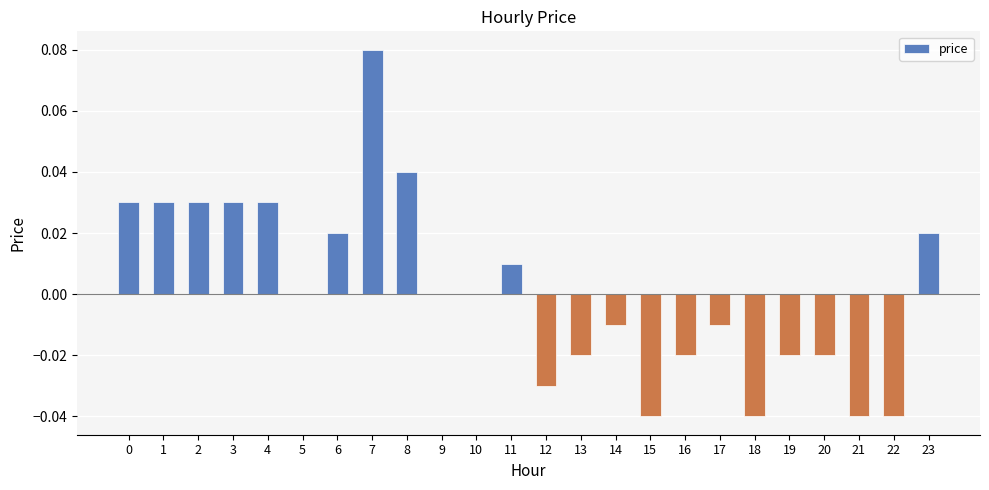

The value at 8 is 0.1. True or false?

False